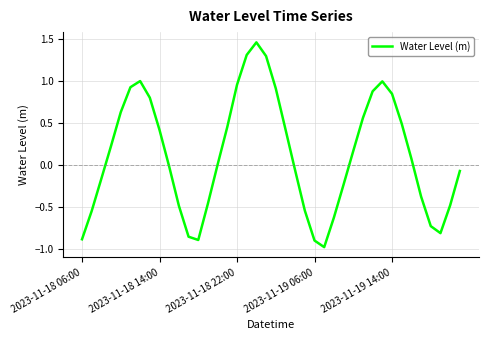

What is the difference between the maximum and minimum values?

2.4